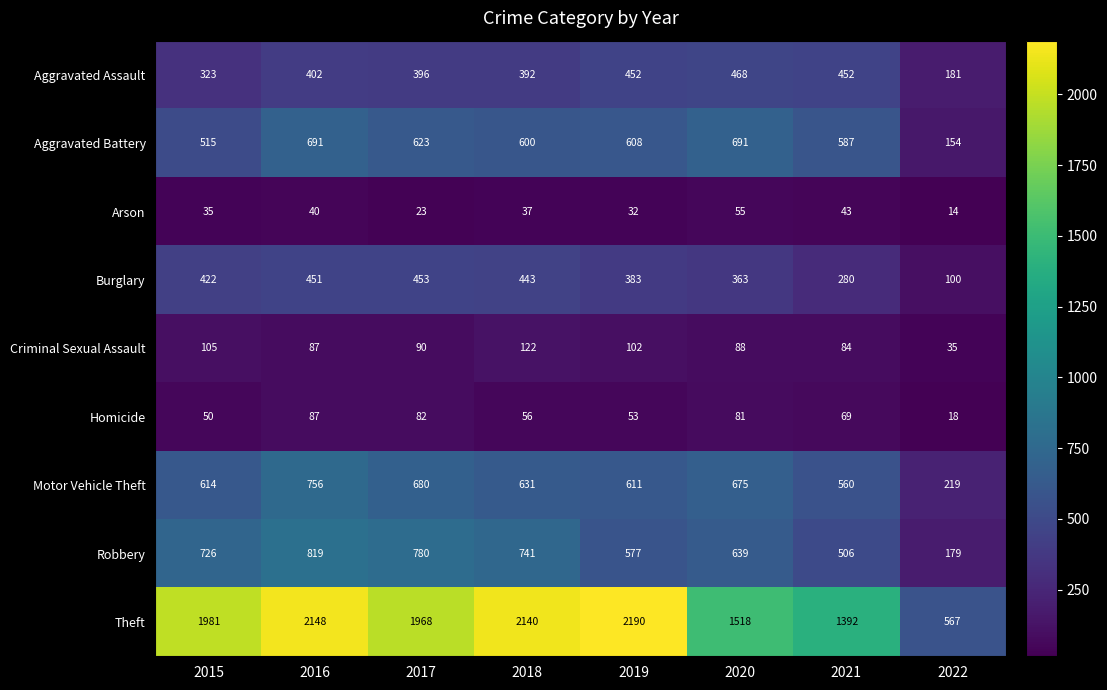

At 2015, list the series in order from largest to smallest.

Theft, Robbery, Motor Vehicle Theft, Aggravated Battery, Burglary, Aggravated Assault, Criminal Sexual Assault, Homicide, Arson